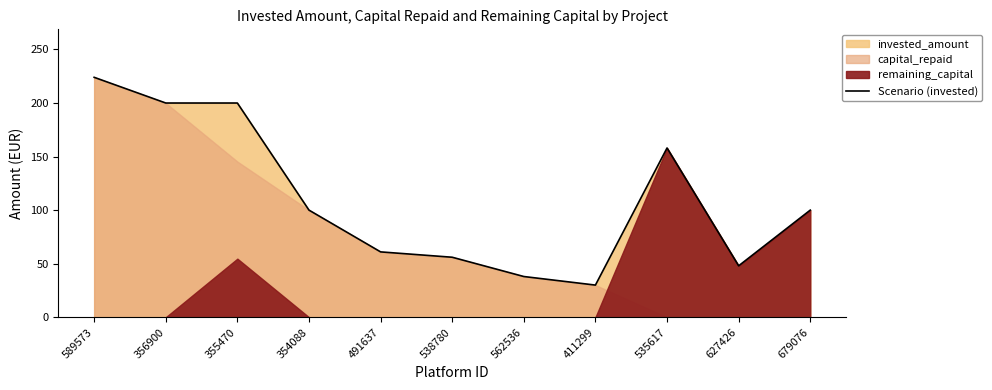

Does the chart have visible grid lines?

No